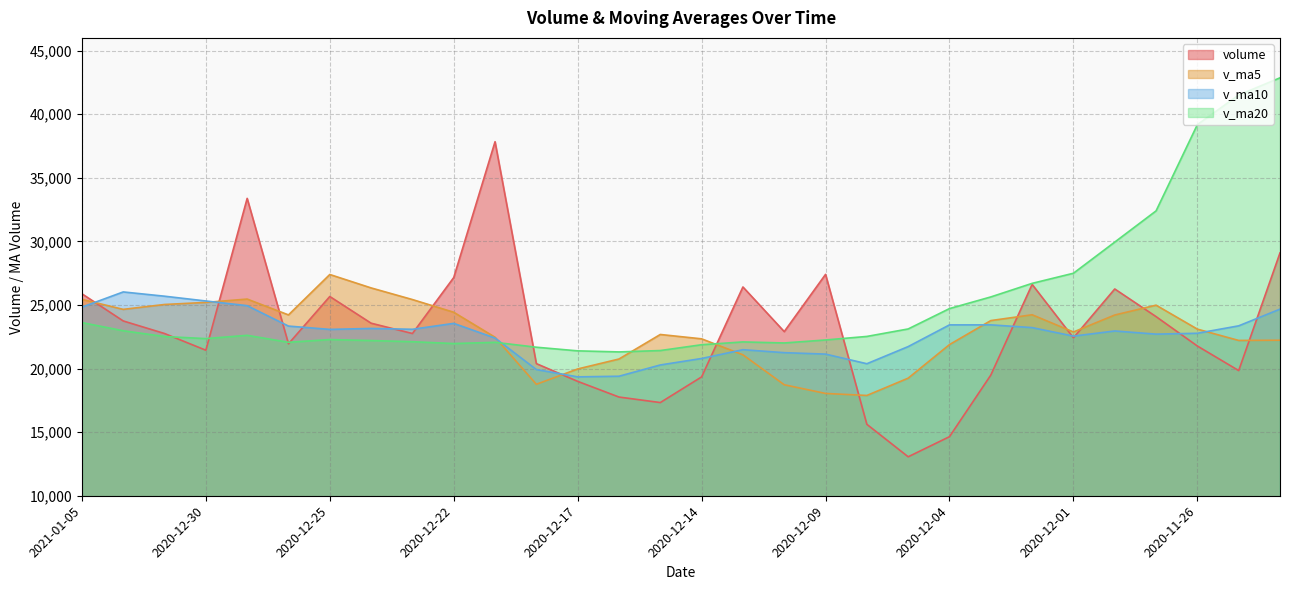

What is the label of the 13th point from the left?

2020-12-17